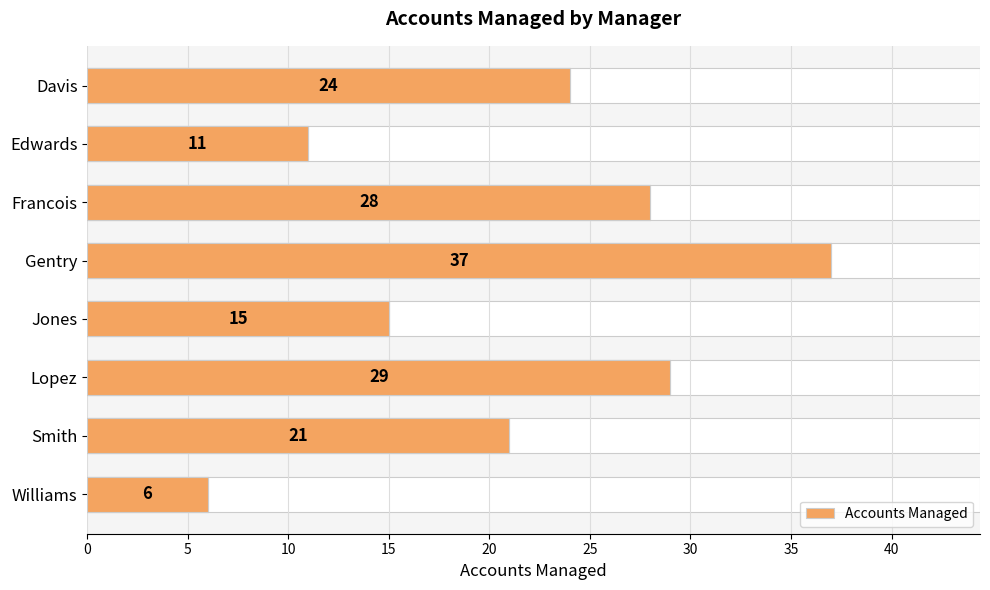

How many bars are there in total?

8